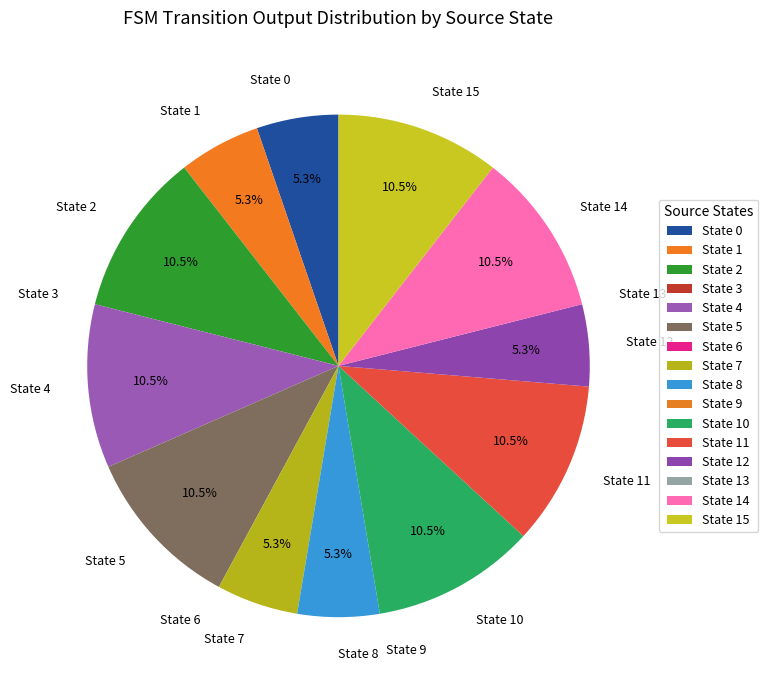

What is the ratio of the value at State 10 to the value at State 4?

1.0